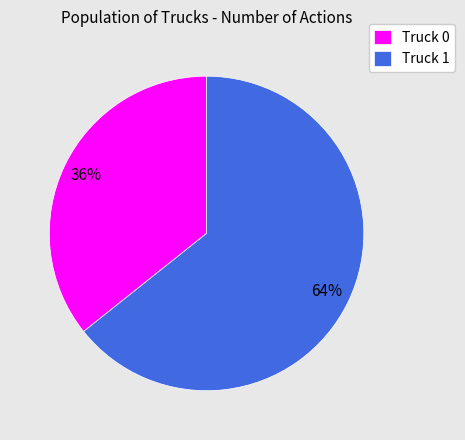

How many segments does this pie chart have?

2